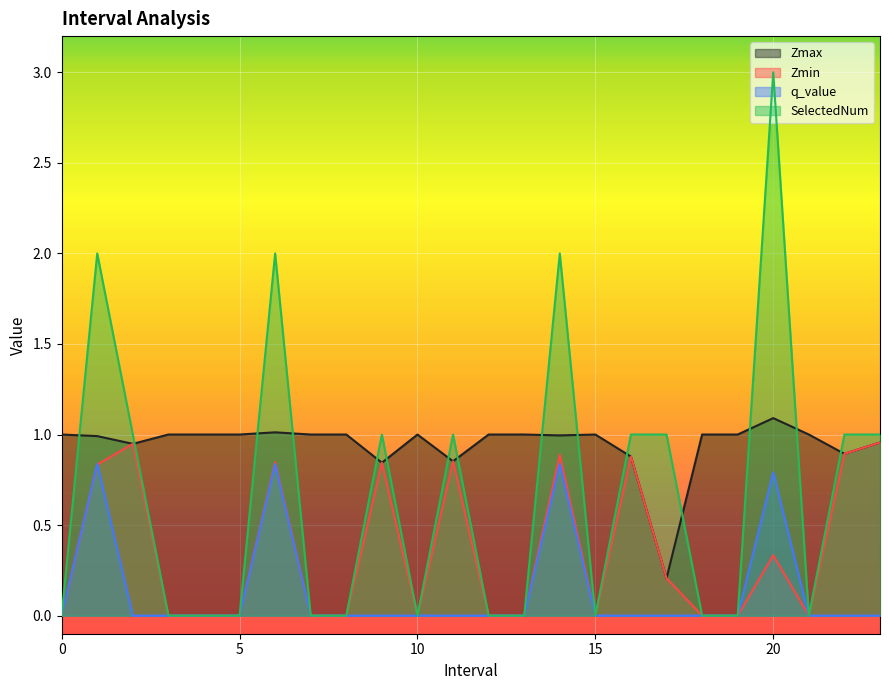

How many times do Zmax and SelectedNum cross each other?

15